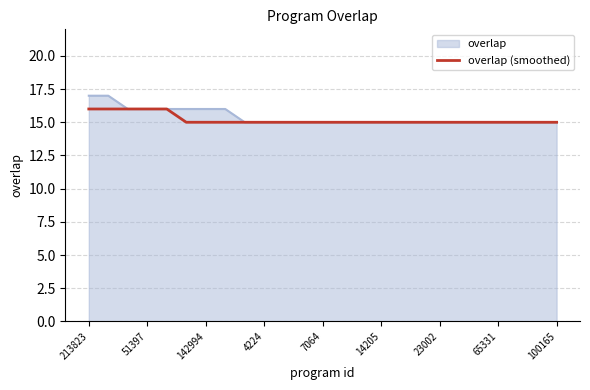

List the series in order of their peak value, highest first.

overlap, overlap (smoothed)